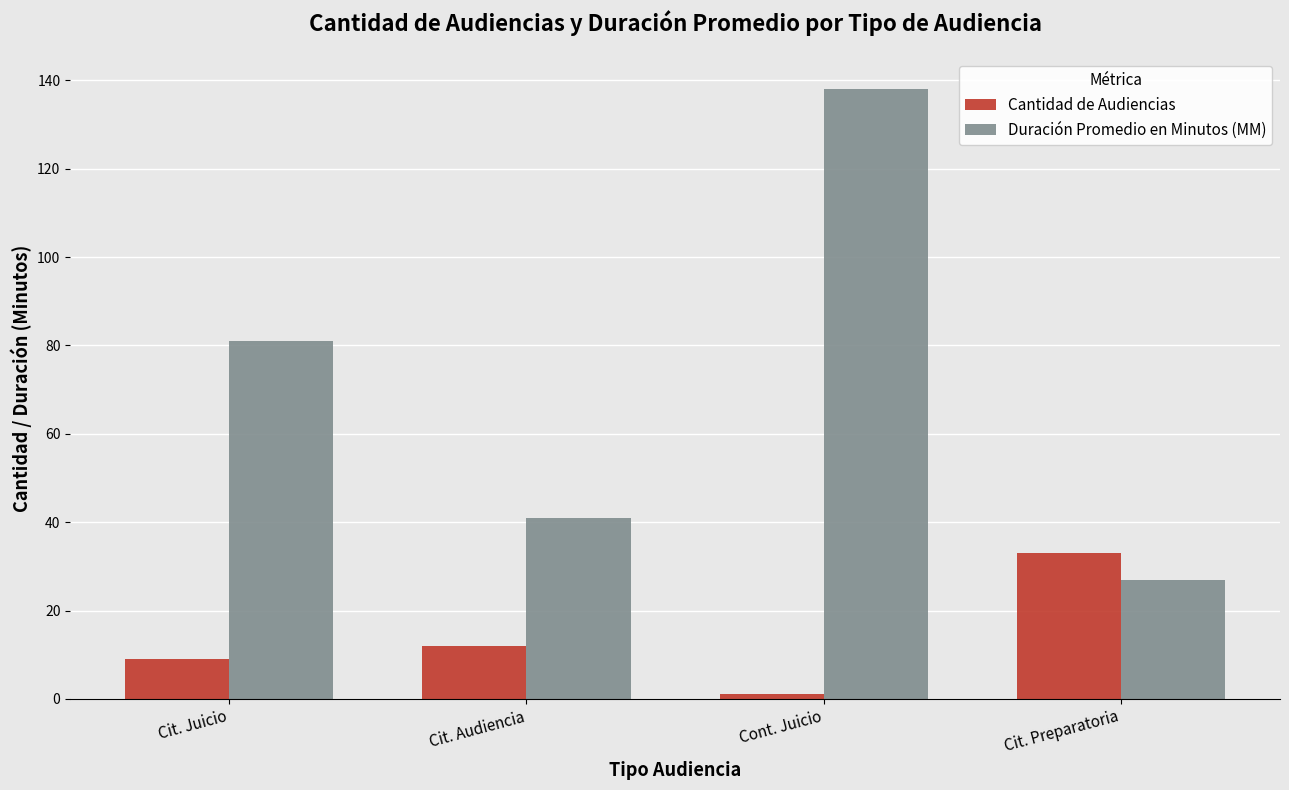

Is it true that Cantidad de Audiencias equals 21 at Cit. Audiencia?

False